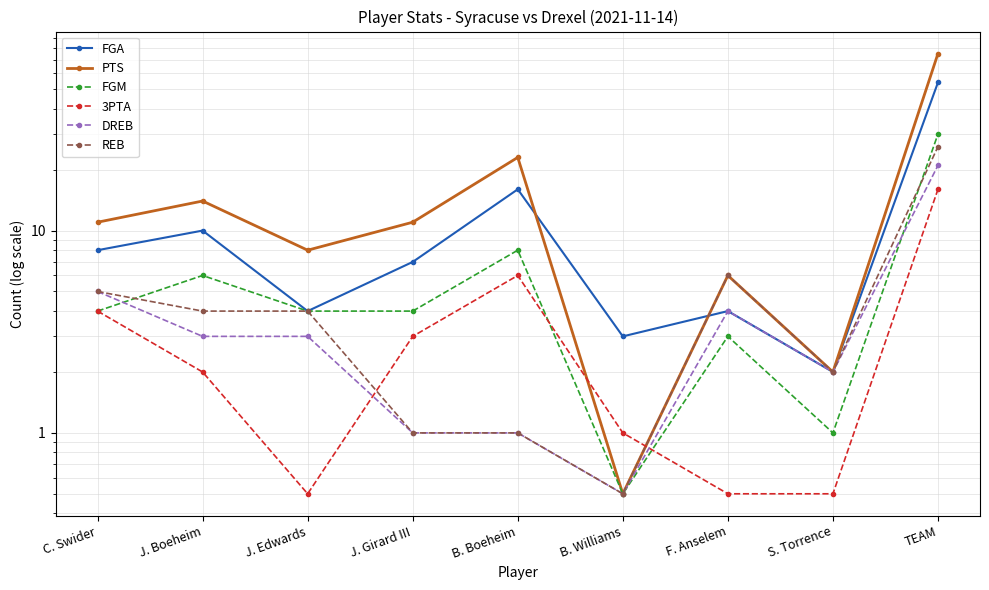

In PTS, how many points are higher than both neighbors (excluding endpoints)?

3